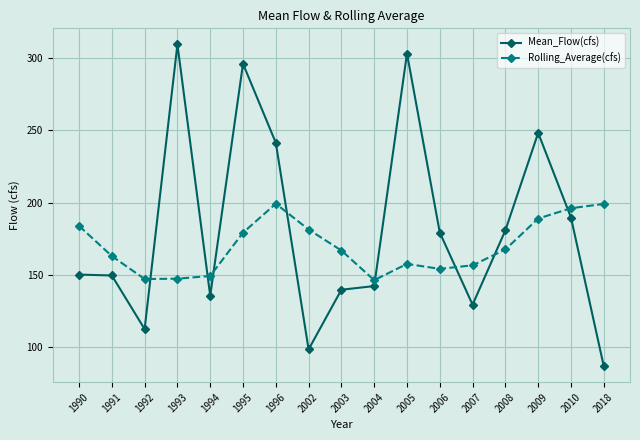

How many times do Mean_Flow(cfs) and Rolling_Average(cfs) cross each other?

8